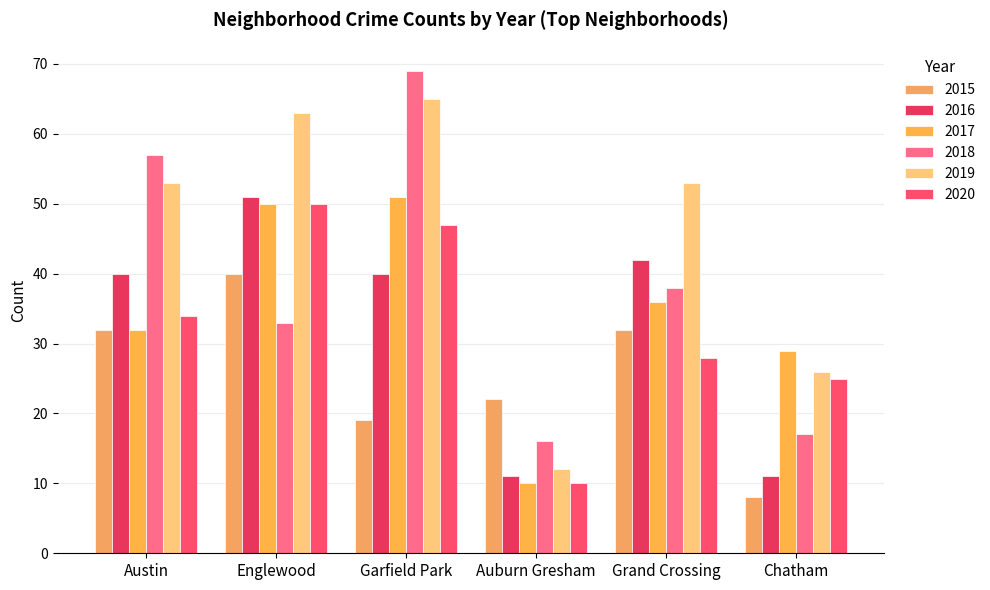

The 2020 series shows 24 at Englewood. True or false?

False